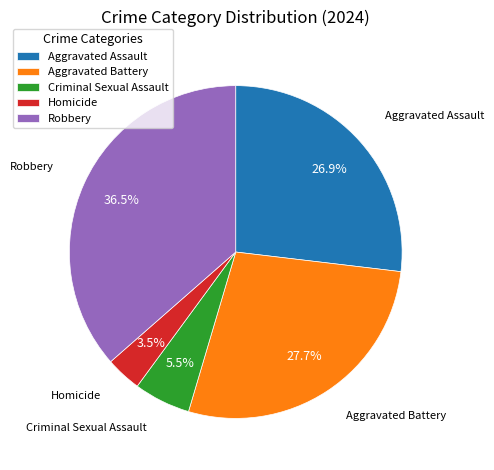

Rank the categories by value from lowest to highest.

Homicide, Criminal Sexual Assault, Aggravated Assault, Aggravated Battery, Robbery